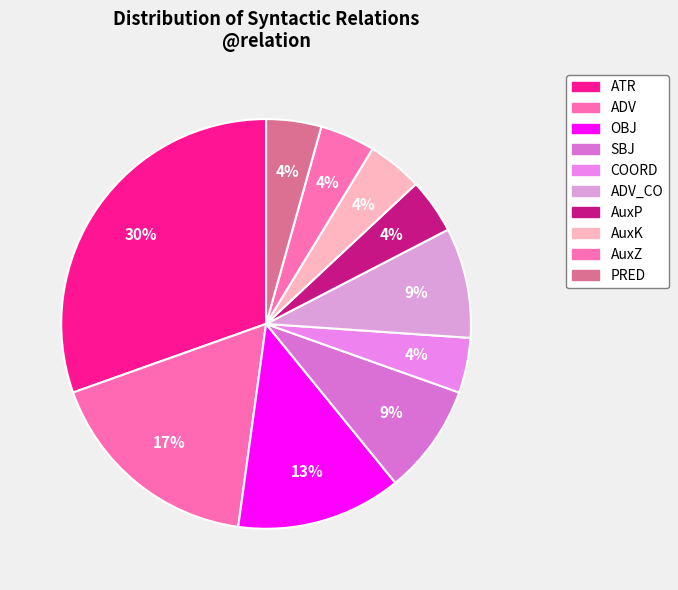

How many segments does this pie chart have?

10